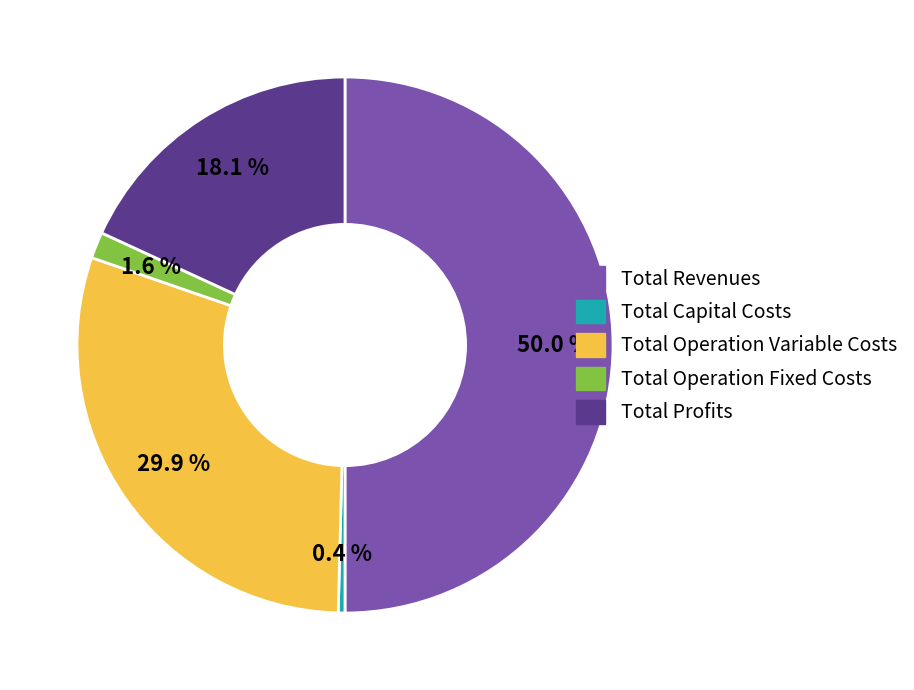

Does Total Profits represent more than half of the total?

No